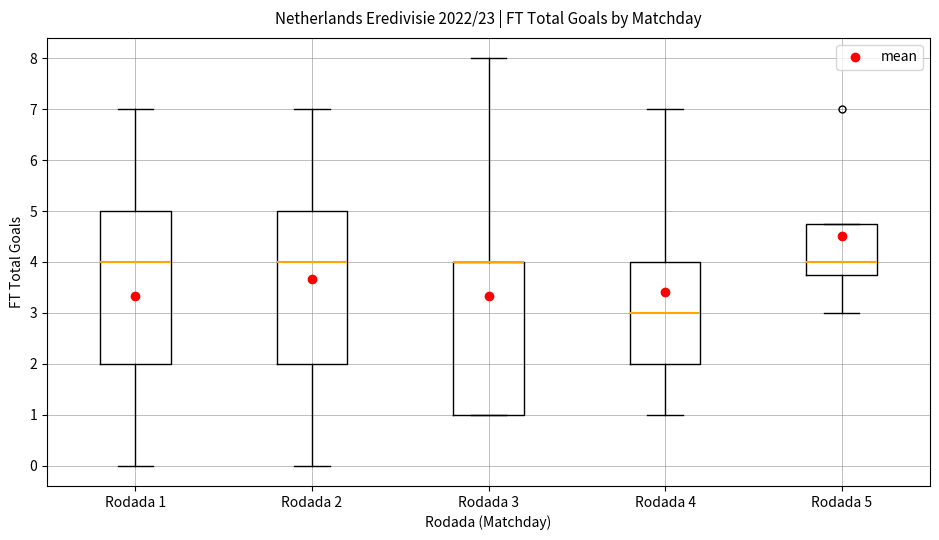

Reading left to right, transcribe this box plot: for each box, give where its median line is, the range the box spans, and where its two whiskers end, as read against the y-axis. The values are not printed on the chart, so give them approximately, as read against the axis.

Rodada 1: median 4.0, box 2.0 to 5.0, whiskers 0.0 to 7.0
Rodada 2: median 4.0, box 2.0 to 5.0, whiskers 0.0 to 7.0
Rodada 3: median 4.0 (drawn on the box's upper edge), box 1.0 to 4.0, whiskers 1.0 to 8.0
Rodada 4: median 3.0, box 2.0 to 4.0, whiskers 1.0 to 7.0
Rodada 5: median 4.0, box 3.8 to 4.8, whiskers 3.0 to 4.8